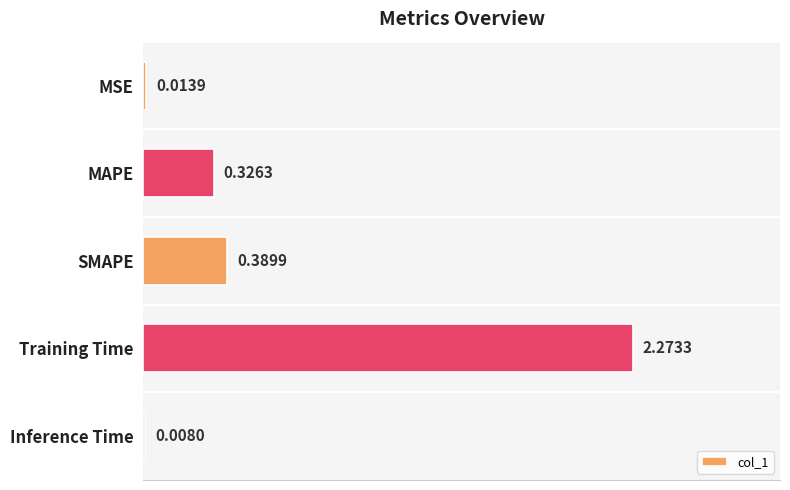

Which category has the highest value across all series?

Training Time